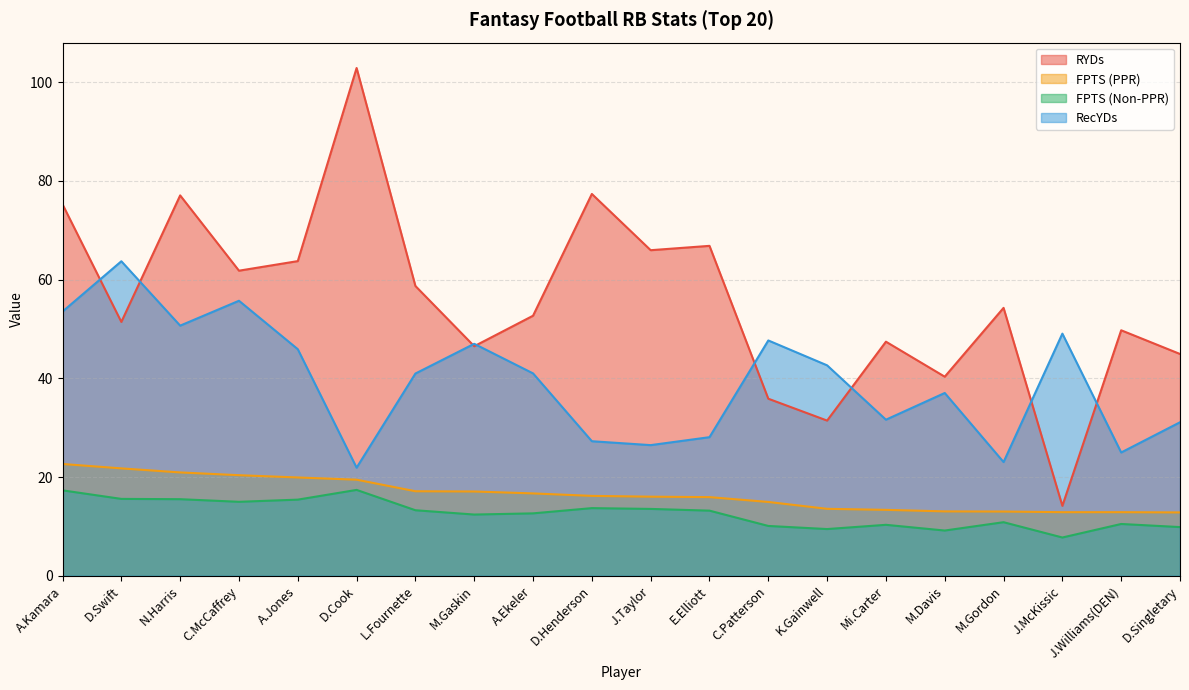

What is the difference between the RecYDs values at D.Singletary and L.Fournette?

9.9